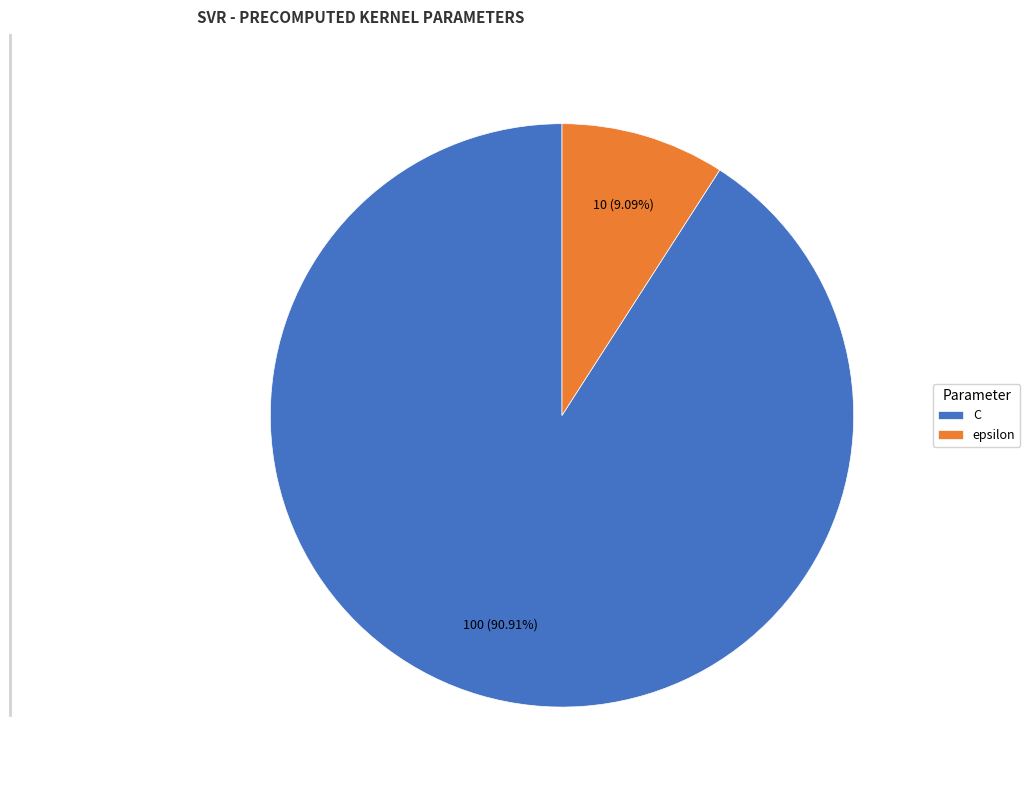

What is the total percentage of C and epsilon?

100.0%